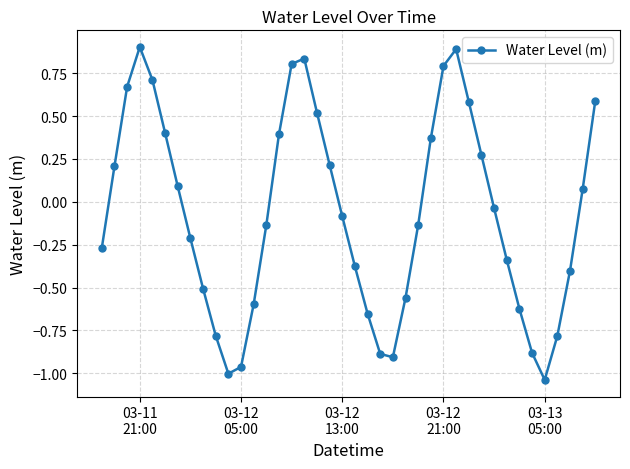

How many interior local valleys (lower than both neighbors) does the data have?

3